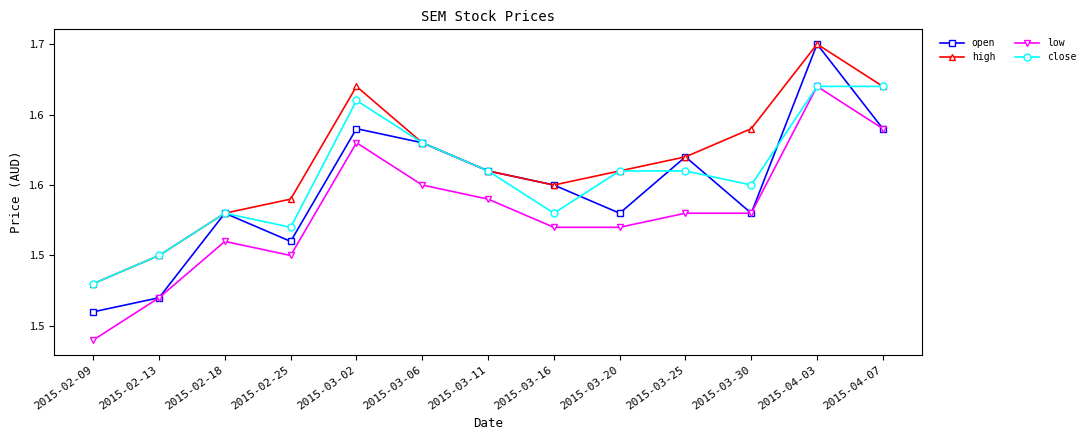

Which label corresponds to the largest value in the chart?

2015-04-03